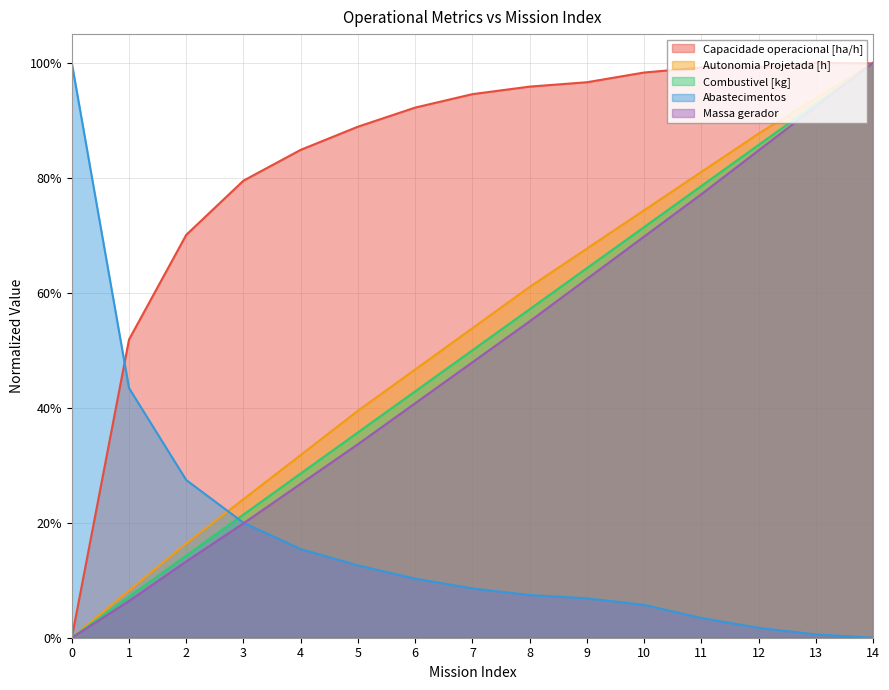

The value of Autonomia Projetada [h] at 3 is 0.4. True or false?

False